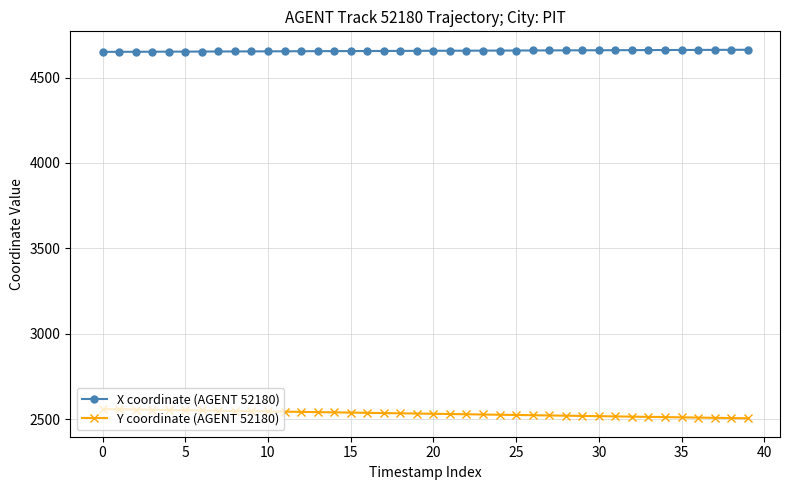

True or false: X coordinate (AGENT 52180) and Y coordinate (AGENT 52180) cross at least once.

False